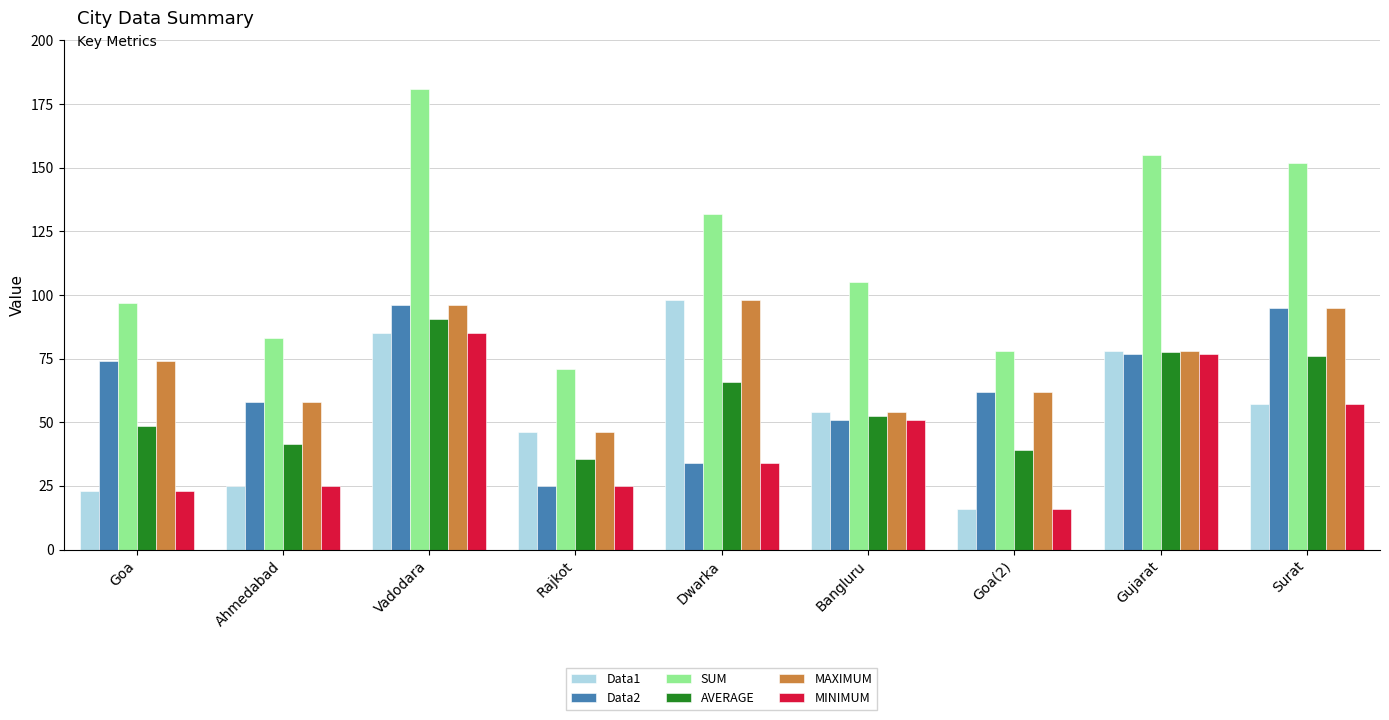

What is the average value of the SUM series?

117.1